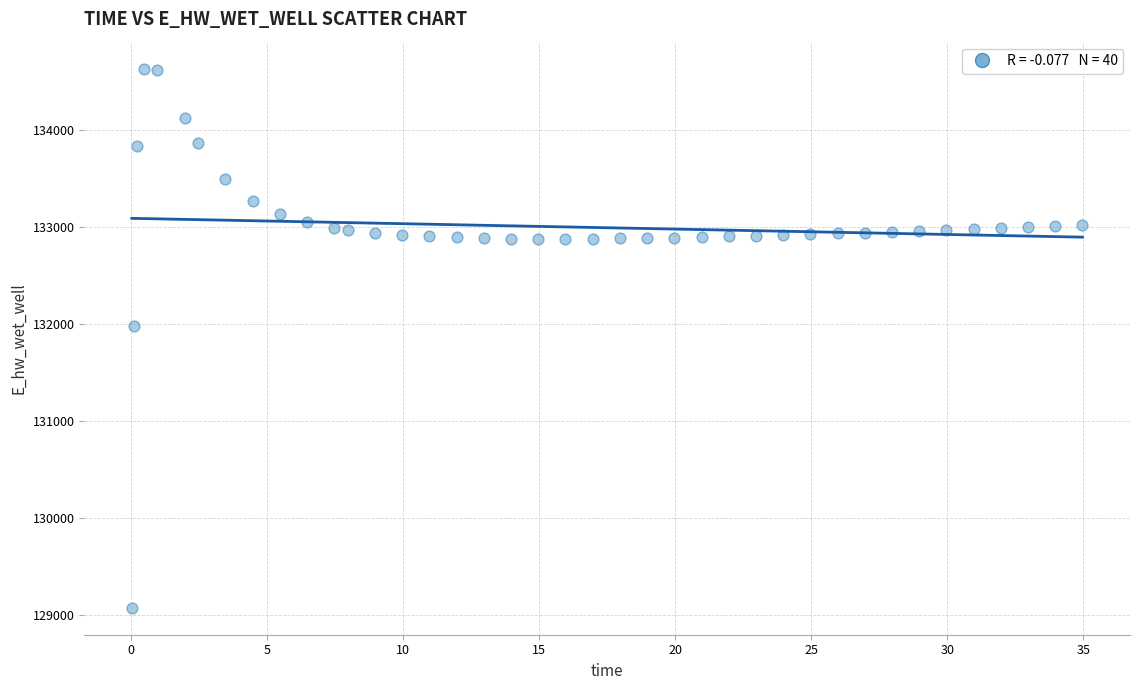

What Y value in the scatter plot is closest to 131849?

131970.0